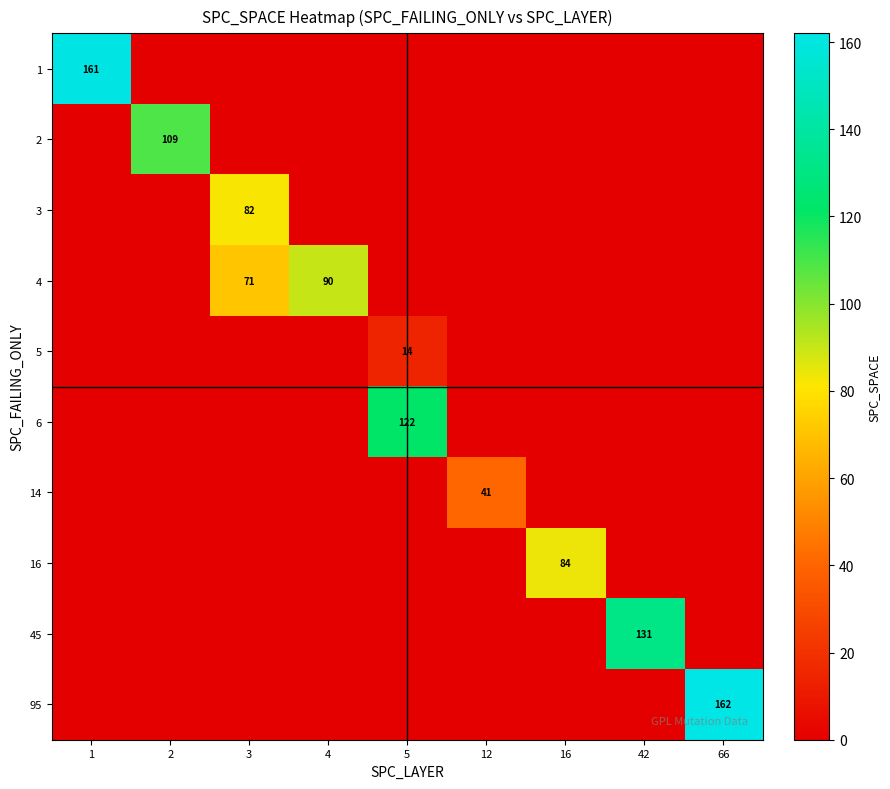

Is the value of 95 at 66 greater than the value of 4 at 3?

Yes